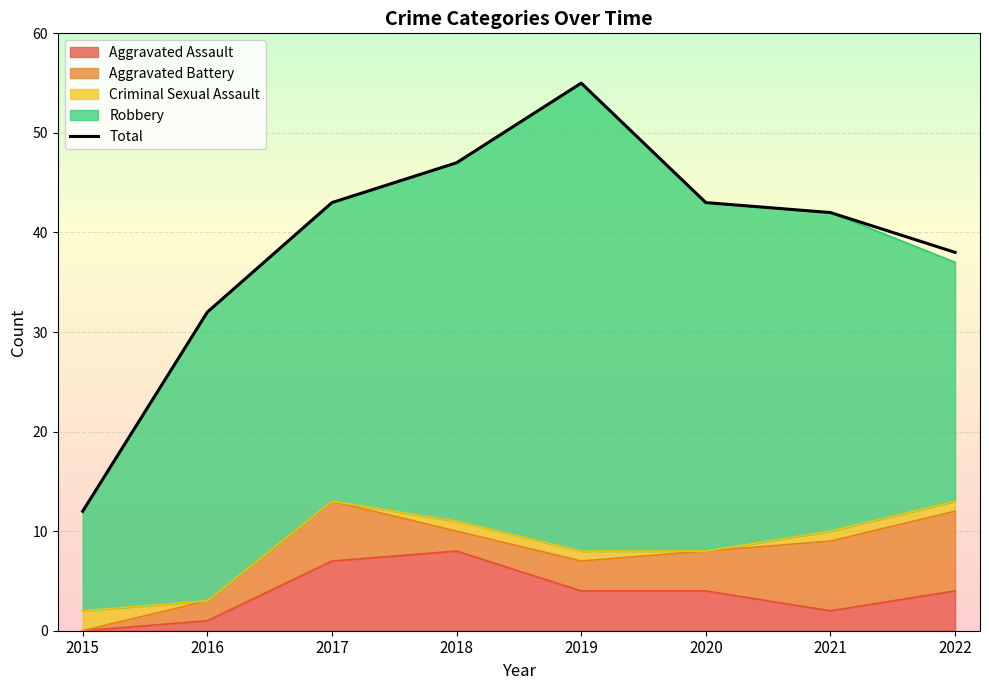

Reading left to right, what are all the values shown in this chart?

2015=12	2016=32	2017=43	2018=47	2019=55	2020=43	2021=42	2022=38